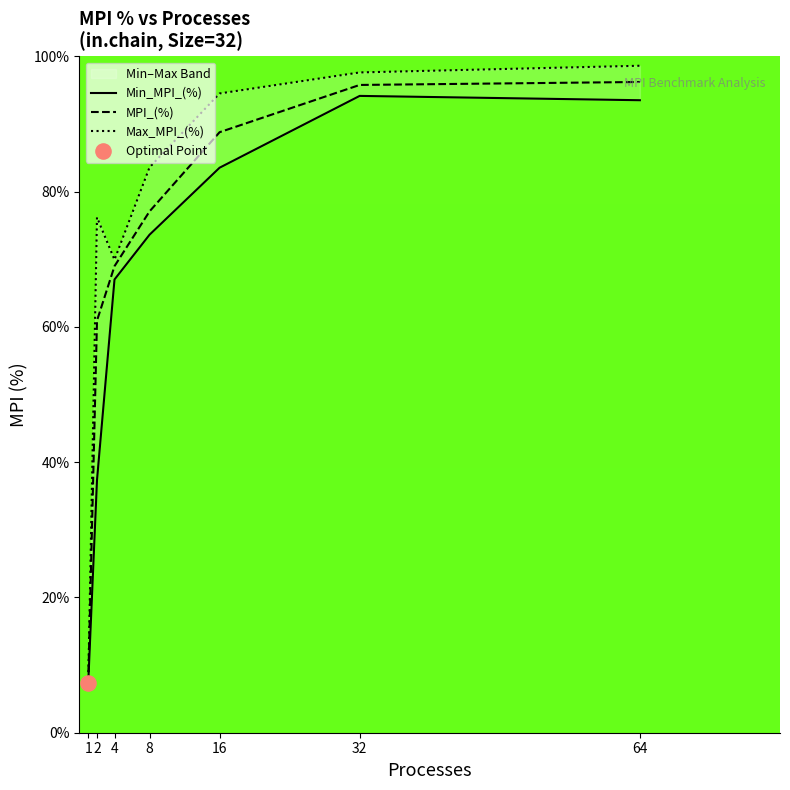

At how many categories does at least one series exceed 52?

6